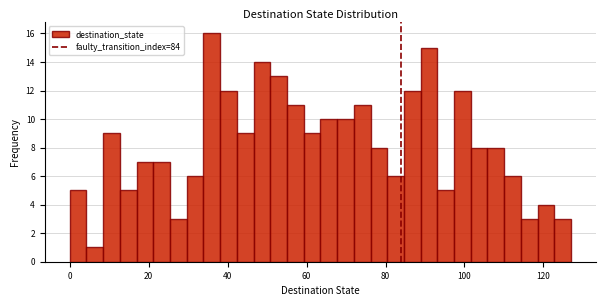

Around what value on the x-axis is the tallest bar? Give the approximate position of its centre, as read against the axis.

36